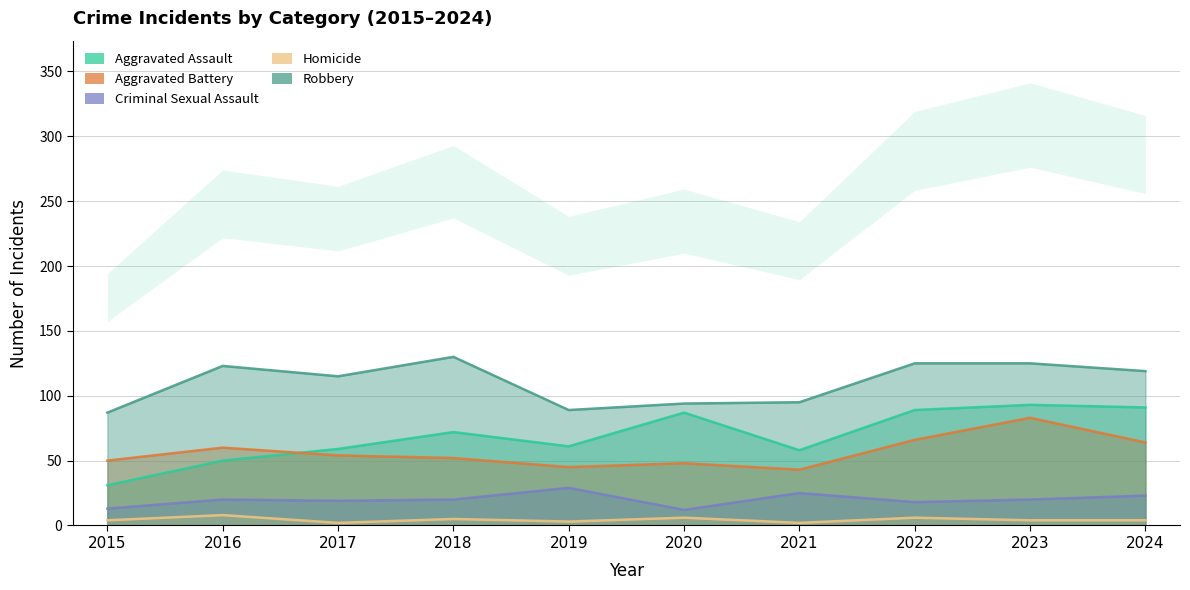

What is the sum of all Aggravated Battery values?

565